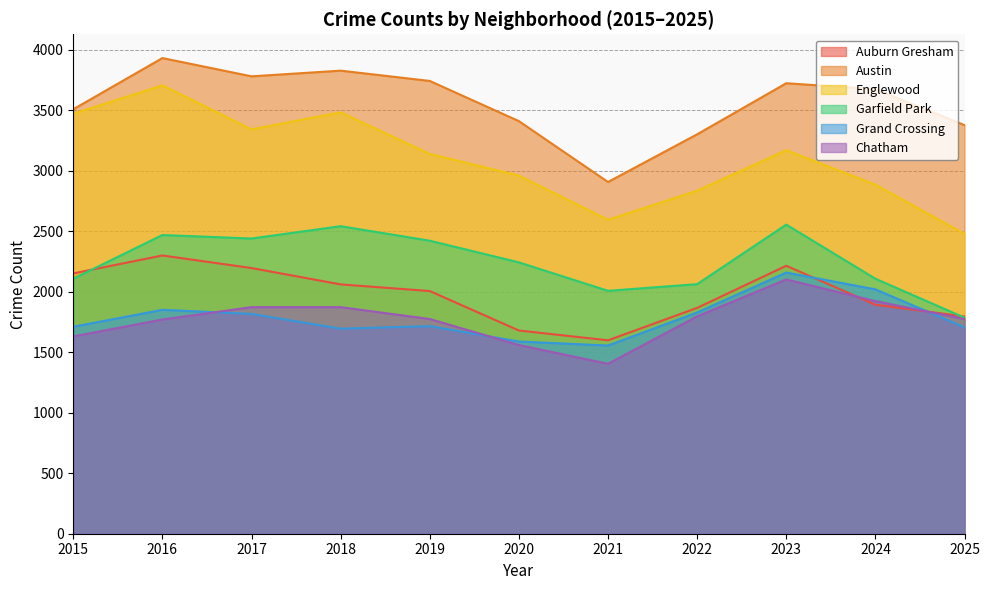

What is the difference between the highest and lowest values at 2016?

2160